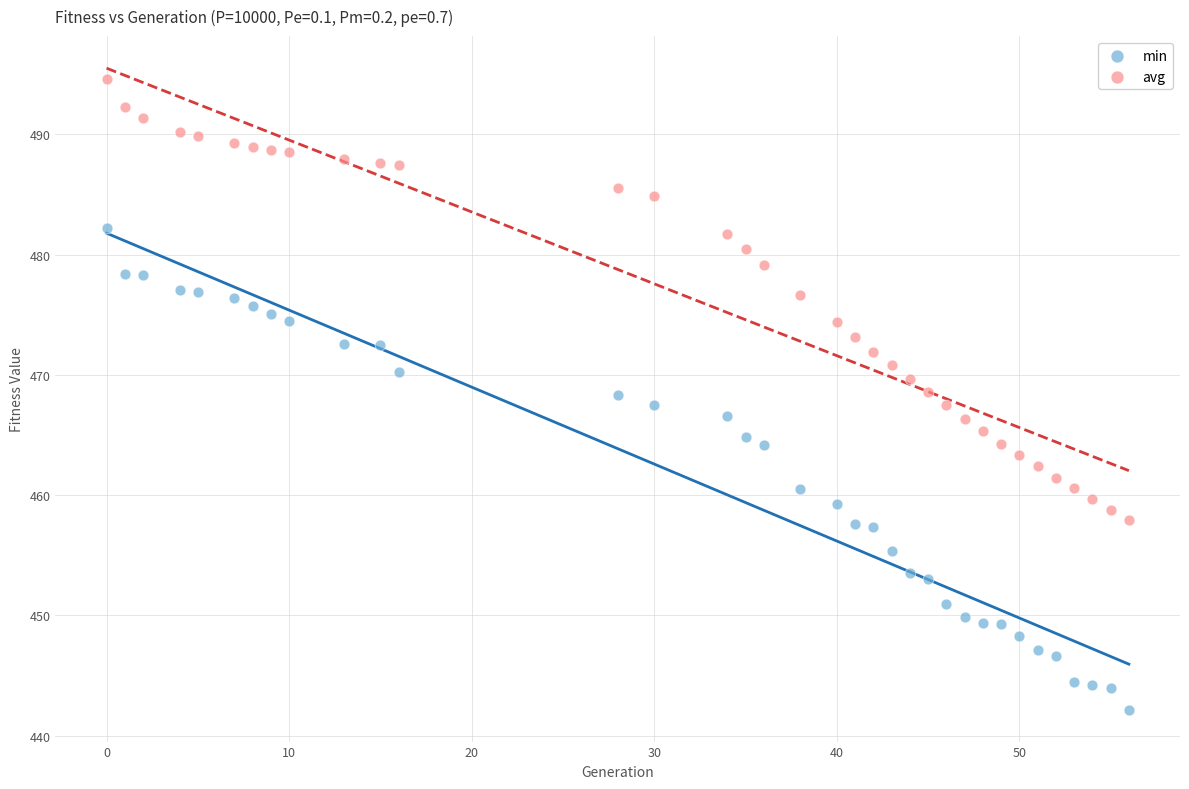

Across all data points, what is the range of X values (max minus min)?

56.0